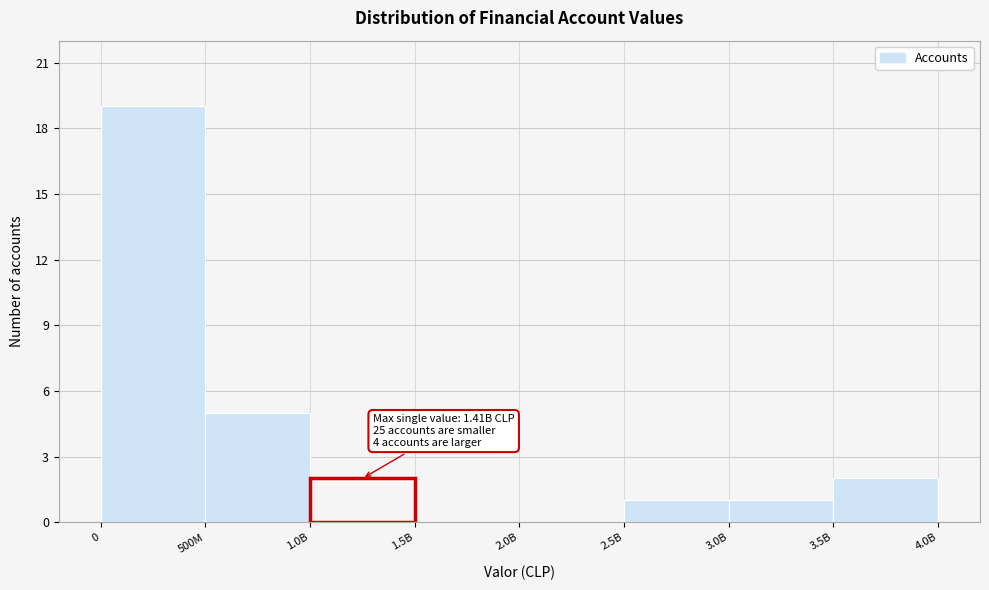

Reading right to left, extract all data points from this chart.

3.5B=2	3.0B=1	2.5B=1	2.0B=0	1.5B=0	1.0B=2	500M=5	0=19